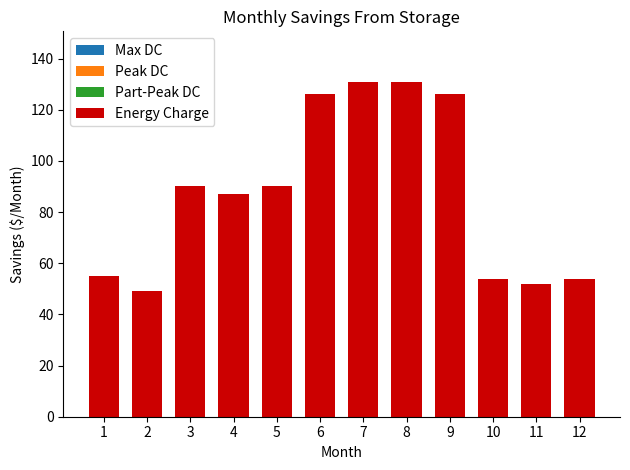

Does the chart contain any negative values?

No